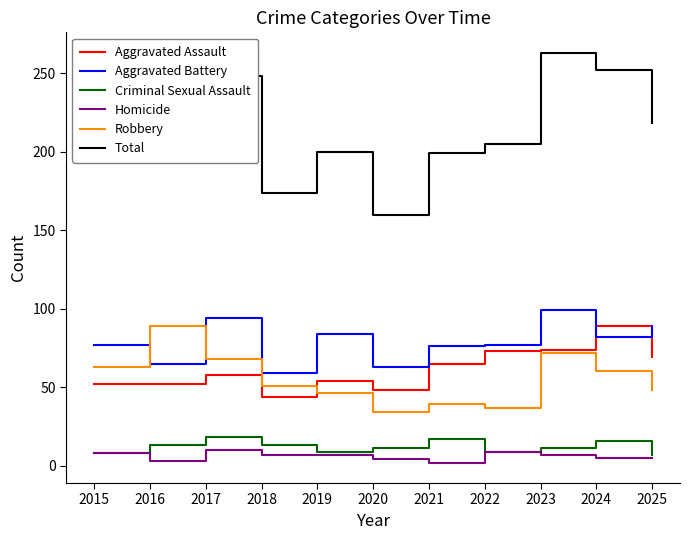

How many values in the Aggravated Battery series are below 77?

4